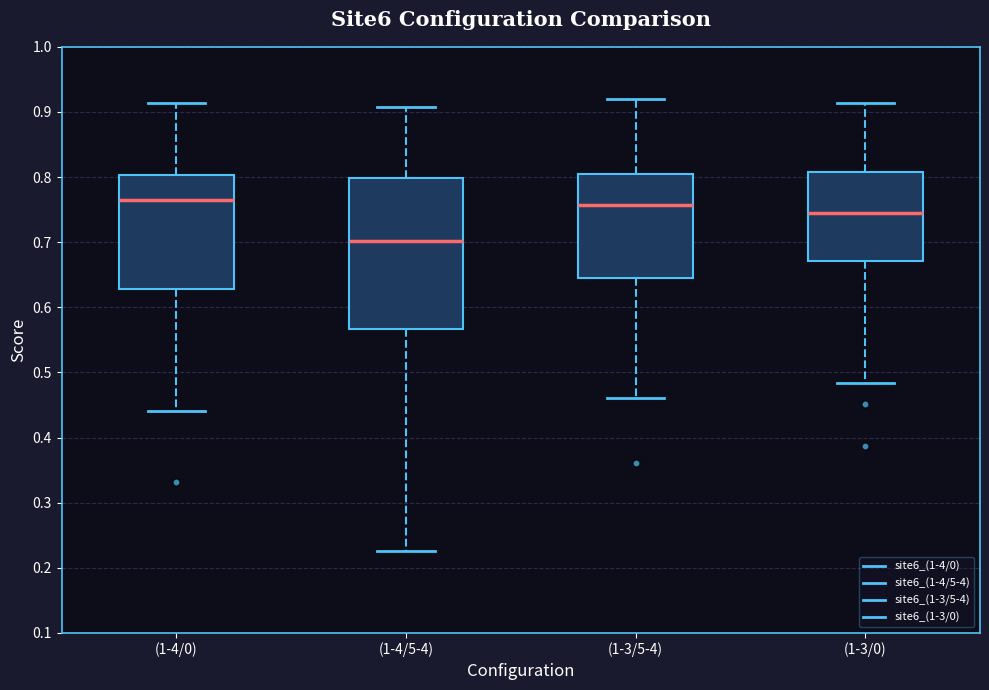

Reading left to right, transcribe this box plot: for each box, give where its median line is, the range the box spans, and where its two whiskers end, as read against the y-axis. The values are not printed on the chart, so give them approximately, as read against the axis.

(1-4/0): median 0.77, box 0.63 to 0.80, whiskers 0.44 to 0.91
(1-4/5-4): median 0.70, box 0.57 to 0.80, whiskers 0.23 to 0.91
(1-3/5-4): median 0.76, box 0.65 to 0.81, whiskers 0.46 to 0.92
(1-3/0): median 0.74, box 0.67 to 0.81, whiskers 0.48 to 0.91